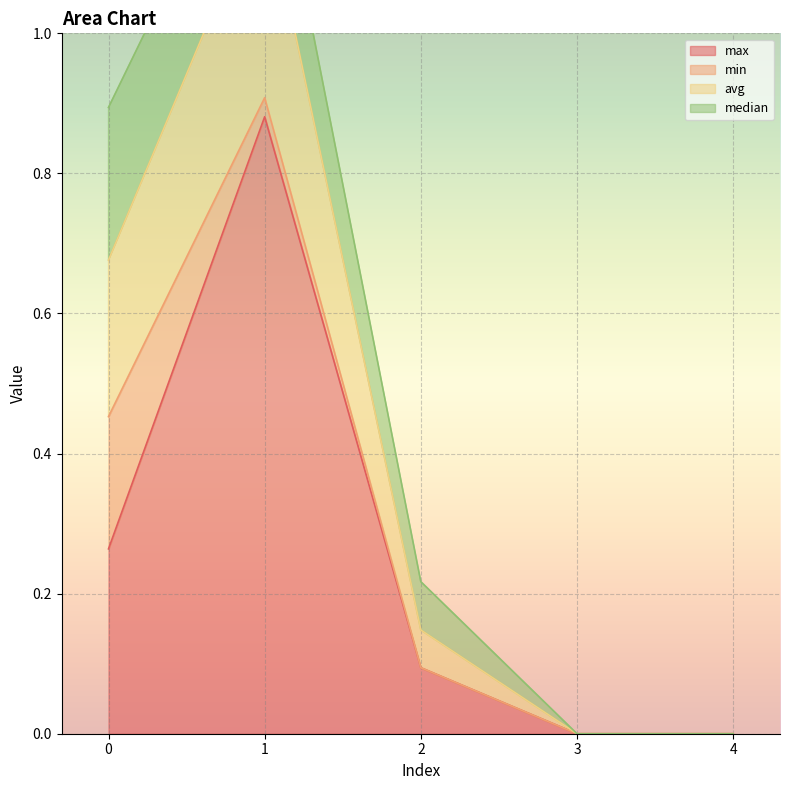

Which series has the widest spread of values?

avg